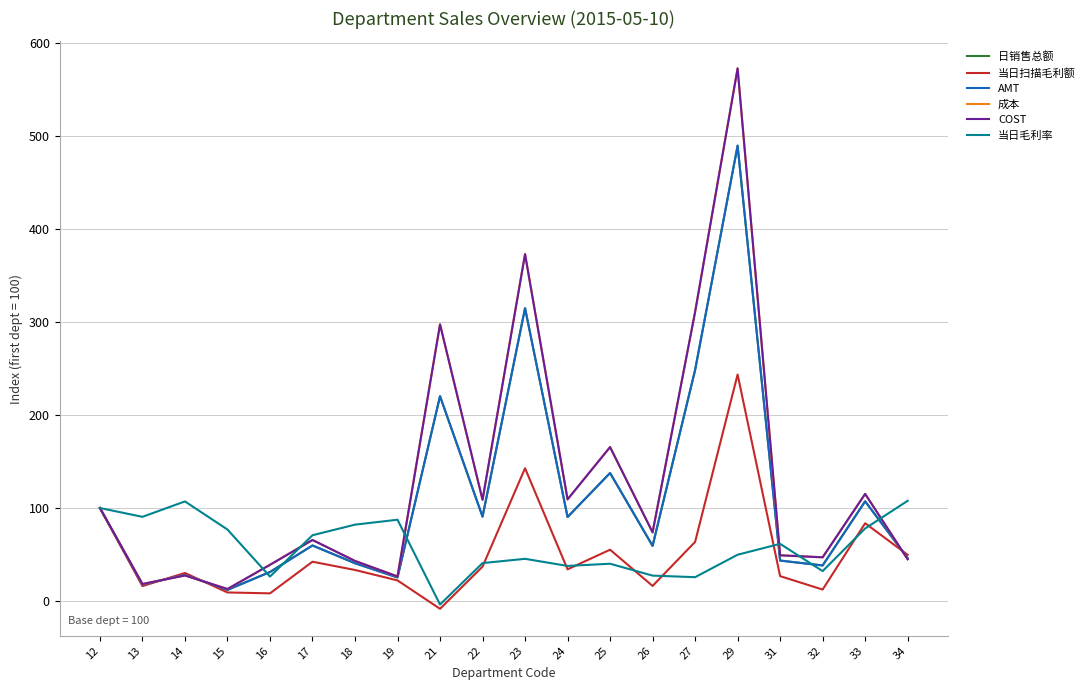

Is it true that 日销售总额 equals 30.3 at 33?

False